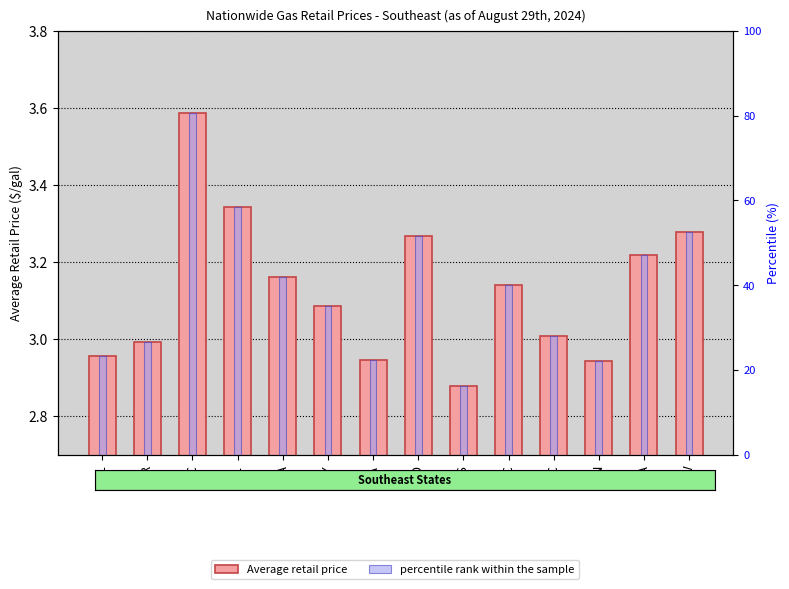

What is the total value across all series at KY?

38.3